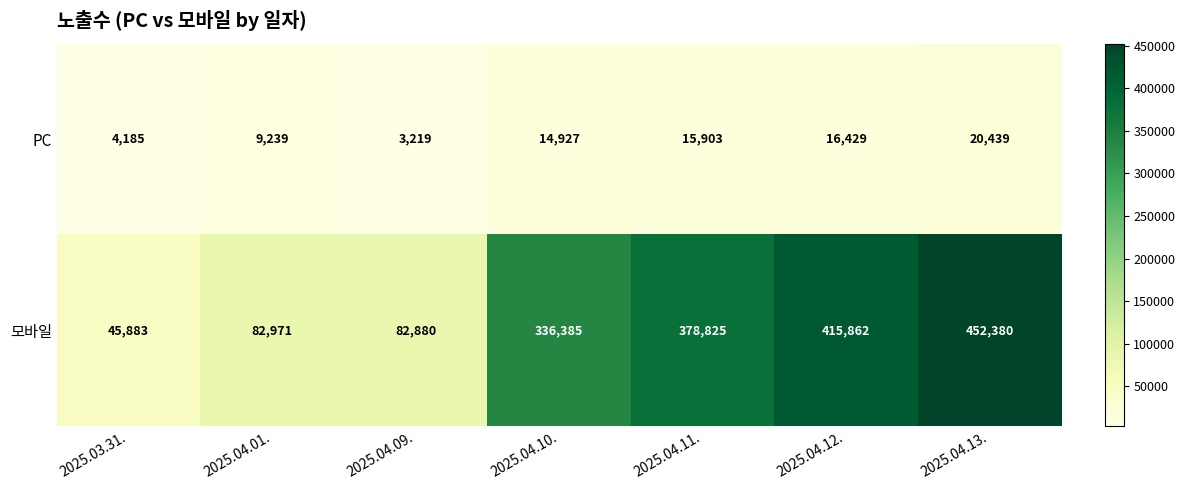

How many distinct data groups are displayed?

2